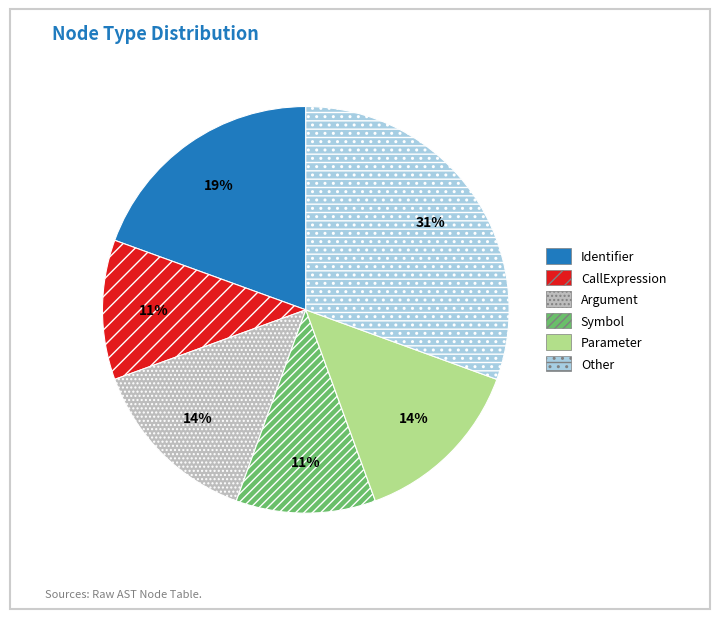

Is it true that Argument is 23% of the pie?

False